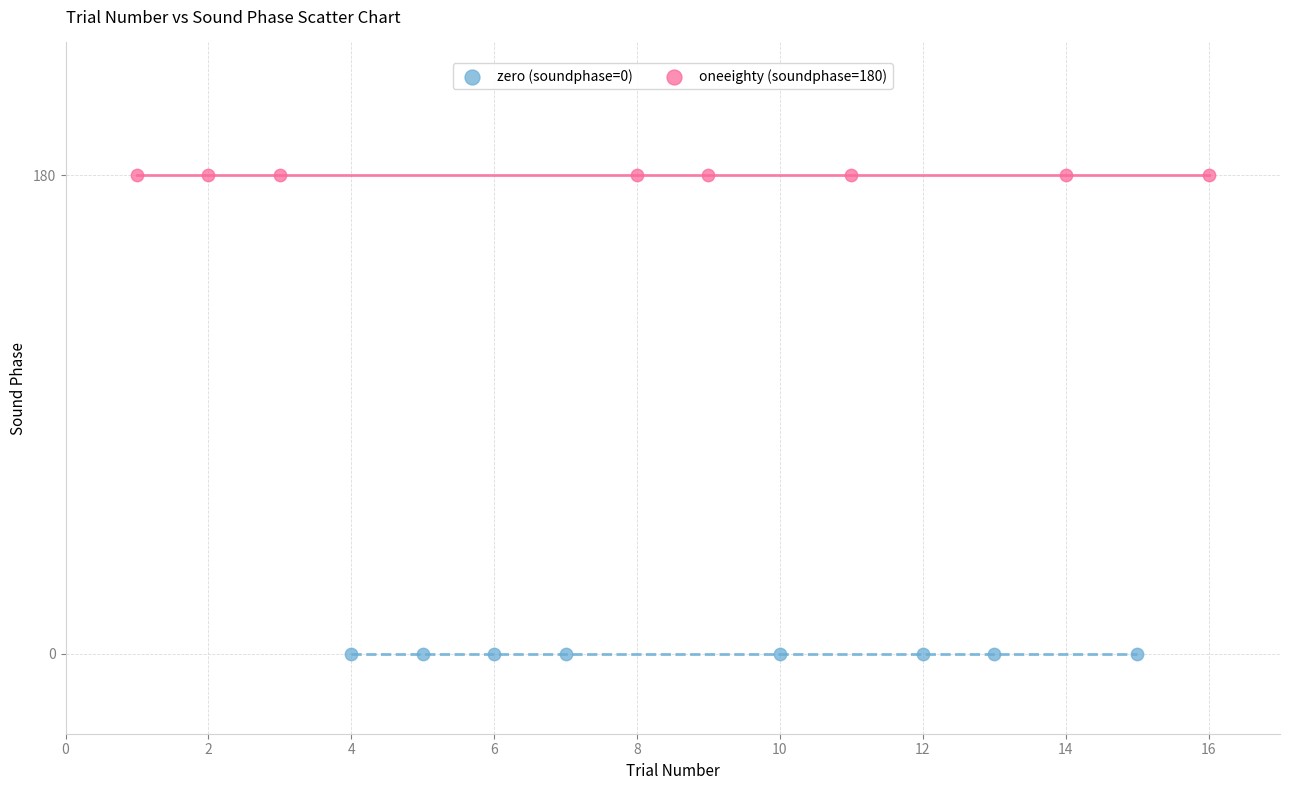

Which series reaches the maximum Y coordinate?

oneeighty (soundphase=180)